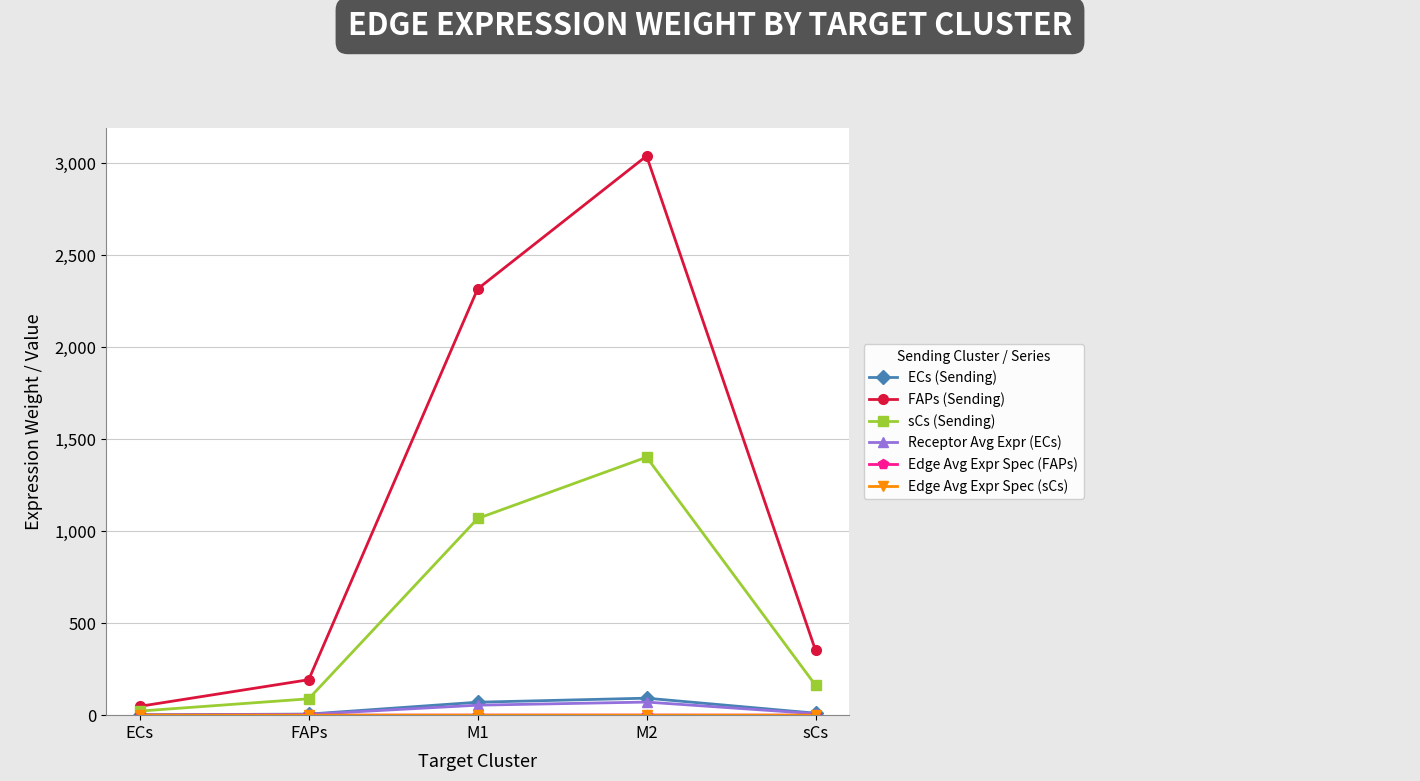

Between ECs and sCs, which series saw the biggest shift?

FAPs (Sending)